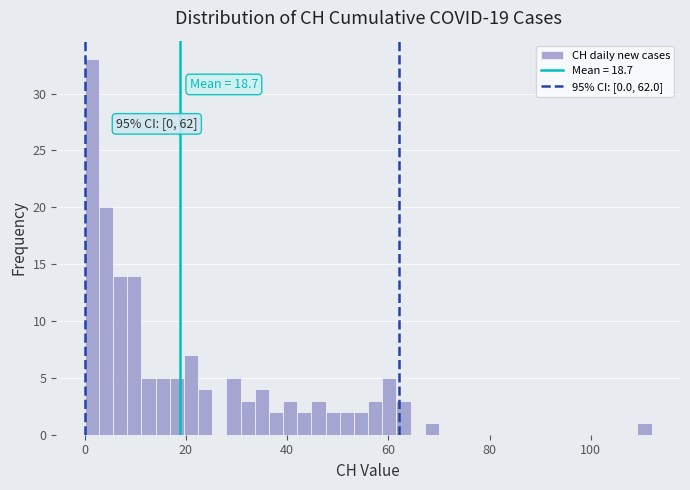

Read against the x-axis, roughly where is the centre of the tallest bar?

2